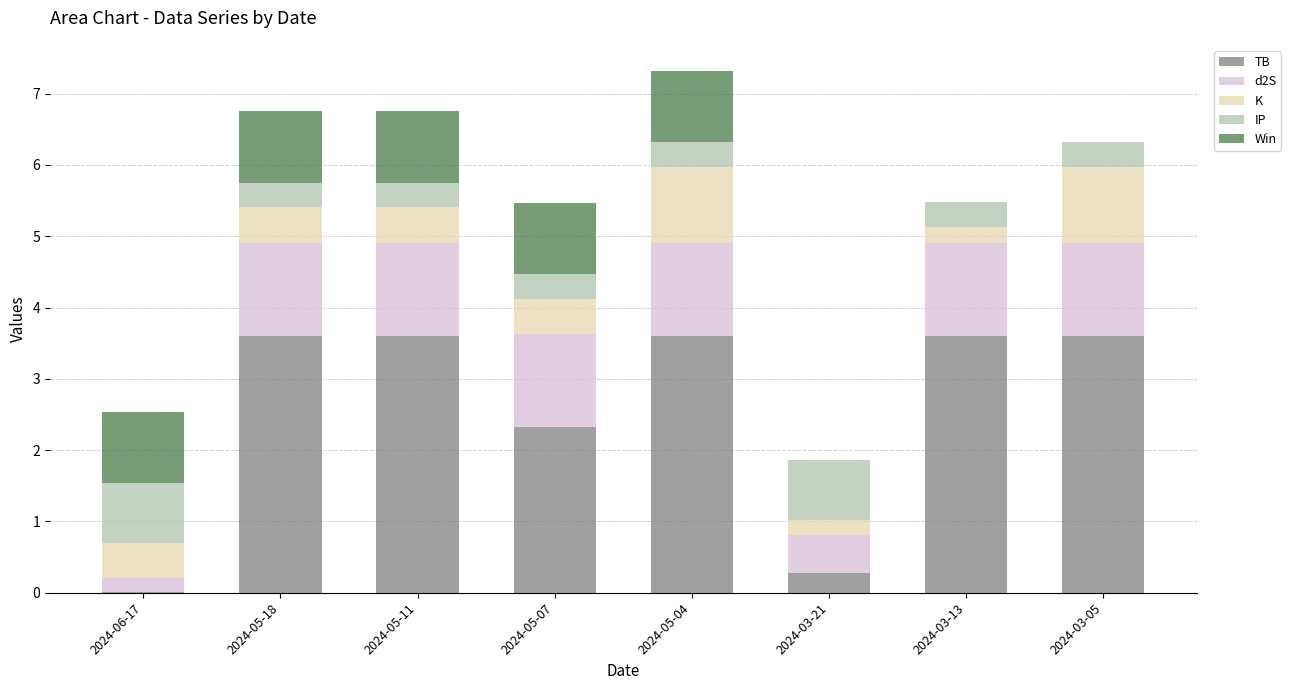

What is the total value across all series at 2024-05-07?

5.5